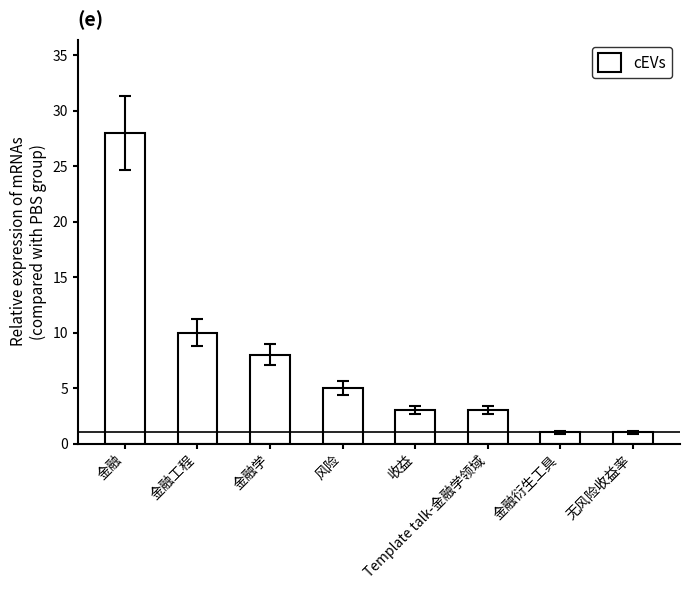

What is the difference between the maximum and second lowest values?

27